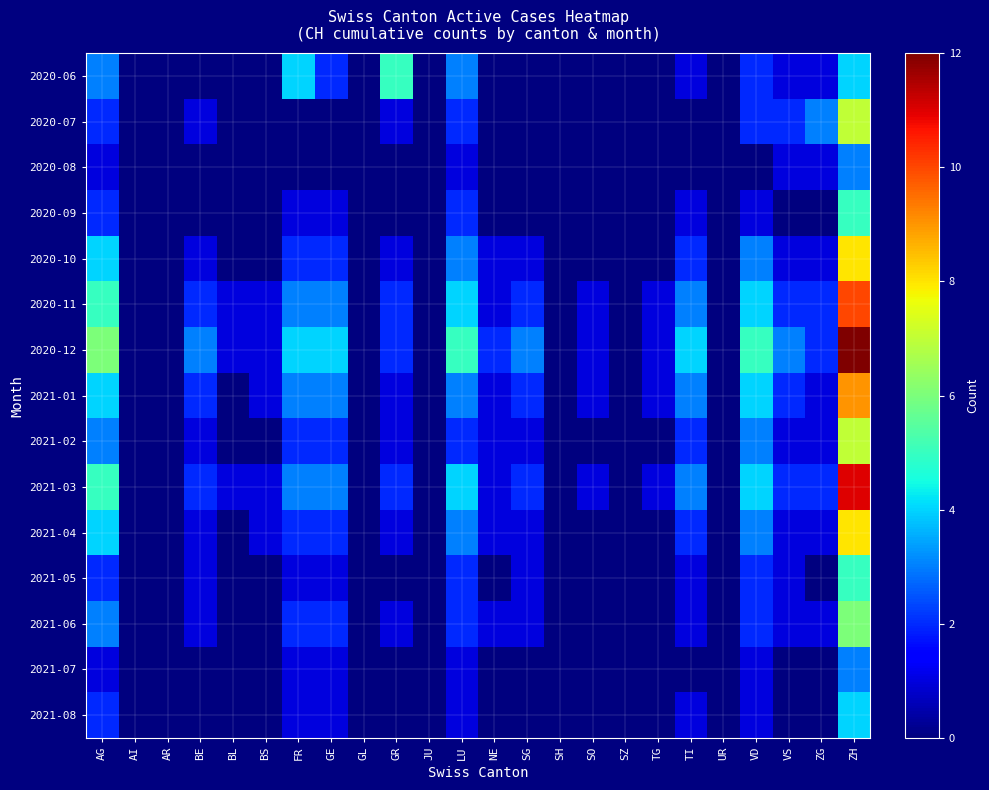

Reading left to right, transcribe all the data shown in this chart.

2020-06: AG=3	AI=0	AR=0	BE=0	BL=0	BS=0	FR=4	GE=2	GL=0	GR=5	JU=0	LU=3	NE=0	SG=0	SH=0	SO=0	SZ=0	TG=0	TI=1	UR=0	VD=2	VS=1	ZG=1	ZH=4
2020-07: AG=2	AI=0	AR=0	BE=1	BL=0	BS=0	FR=0	GE=0	GL=0	GR=1	JU=0	LU=2	NE=0	SG=0	SH=0	SO=0	SZ=0	TG=0	TI=0	UR=0	VD=2	VS=2	ZG=3	ZH=7
2020-08: AG=1	AI=0	AR=0	BE=0	BL=0	BS=0	FR=0	GE=0	GL=0	GR=0	JU=0	LU=1	NE=0	SG=0	SH=0	SO=0	SZ=0	TG=0	TI=0	UR=0	VD=0	VS=1	ZG=1	ZH=3
2020-09: AG=2	AI=0	AR=0	BE=0	BL=0	BS=0	FR=1	GE=1	GL=0	GR=0	JU=0	LU=2	NE=0	SG=0	SH=0	SO=0	SZ=0	TG=0	TI=1	UR=0	VD=1	VS=0	ZG=0	ZH=5
2020-10: AG=4	AI=0	AR=0	BE=1	BL=0	BS=0	FR=2	GE=2	GL=0	GR=1	JU=0	LU=3	NE=1	SG=1	SH=0	SO=0	SZ=0	TG=0	TI=2	UR=0	VD=3	VS=1	ZG=1	ZH=8
2020-11: AG=5	AI=0	AR=0	BE=2	BL=1	BS=1	FR=3	GE=3	GL=0	GR=2	JU=0	LU=4	NE=1	SG=2	SH=0	SO=1	SZ=0	TG=1	TI=3	UR=0	VD=4	VS=2	ZG=2	ZH=10
2020-12: AG=6	AI=0	AR=0	BE=3	BL=1	BS=1	FR=4	GE=4	GL=0	GR=2	JU=0	LU=5	NE=2	SG=3	SH=0	SO=1	SZ=0	TG=1	TI=4	UR=0	VD=5	VS=3	ZG=2	ZH=12
2021-01: AG=4	AI=0	AR=0	BE=2	BL=0	BS=1	FR=3	GE=3	GL=0	GR=1	JU=0	LU=3	NE=1	SG=2	SH=0	SO=1	SZ=0	TG=1	TI=3	UR=0	VD=4	VS=2	ZG=1	ZH=9
2021-02: AG=3	AI=0	AR=0	BE=1	BL=0	BS=0	FR=2	GE=2	GL=0	GR=1	JU=0	LU=2	NE=1	SG=1	SH=0	SO=0	SZ=0	TG=0	TI=2	UR=0	VD=3	VS=1	ZG=1	ZH=7
2021-03: AG=5	AI=0	AR=0	BE=2	BL=1	BS=1	FR=3	GE=3	GL=0	GR=2	JU=0	LU=4	NE=1	SG=2	SH=0	SO=1	SZ=0	TG=1	TI=3	UR=0	VD=4	VS=2	ZG=2	ZH=11
2021-04: AG=4	AI=0	AR=0	BE=1	BL=0	BS=1	FR=2	GE=2	GL=0	GR=1	JU=0	LU=3	NE=1	SG=1	SH=0	SO=0	SZ=0	TG=0	TI=2	UR=0	VD=3	VS=1	ZG=1	ZH=8
2021-05: AG=2	AI=0	AR=0	BE=1	BL=0	BS=0	FR=1	GE=1	GL=0	GR=0	JU=0	LU=2	NE=0	SG=1	SH=0	SO=0	SZ=0	TG=0	TI=1	UR=0	VD=2	VS=1	ZG=0	ZH=5
2021-06: AG=3	AI=0	AR=0	BE=1	BL=0	BS=0	FR=2	GE=2	GL=0	GR=1	JU=0	LU=2	NE=1	SG=1	SH=0	SO=0	SZ=0	TG=0	TI=1	UR=0	VD=2	VS=1	ZG=1	ZH=6
2021-07: AG=1	AI=0	AR=0	BE=0	BL=0	BS=0	FR=1	GE=1	GL=0	GR=0	JU=0	LU=1	NE=0	SG=0	SH=0	SO=0	SZ=0	TG=0	TI=0	UR=0	VD=1	VS=0	ZG=0	ZH=3
2021-08: AG=2	AI=0	AR=0	BE=0	BL=0	BS=0	FR=1	GE=1	GL=0	GR=0	JU=0	LU=1	NE=0	SG=0	SH=0	SO=0	SZ=0	TG=0	TI=1	UR=0	VD=1	VS=0	ZG=0	ZH=4